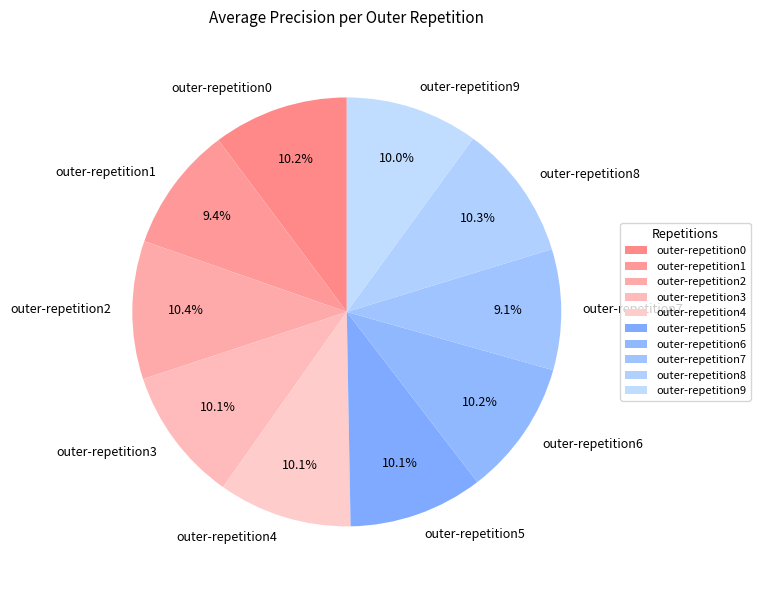

How much of the chart is everything except outer-repetition8?

89.7%